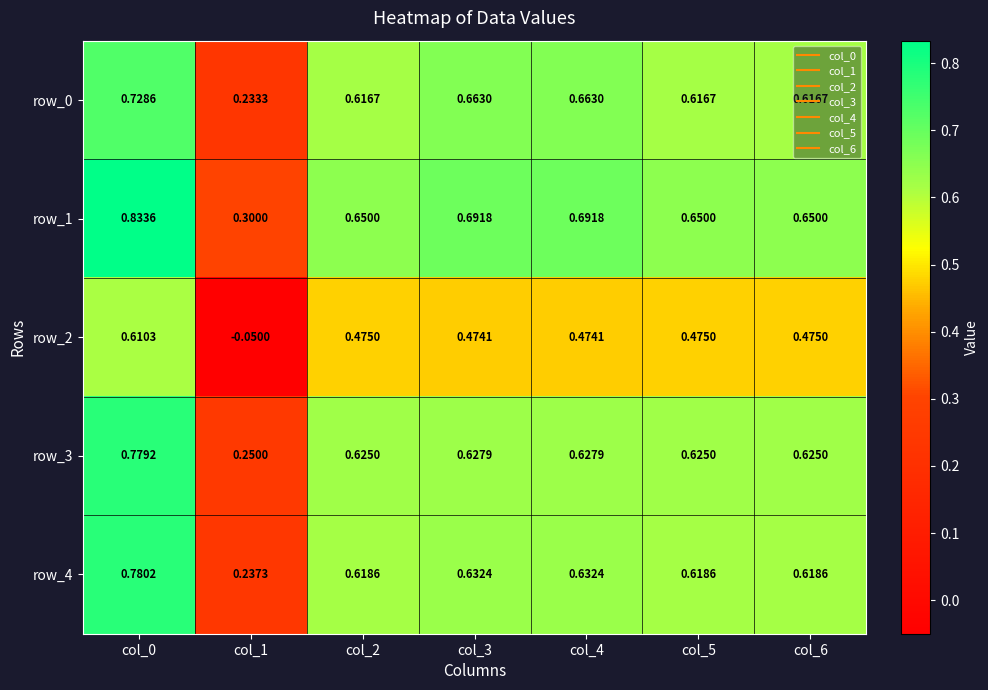

What is the sum of the row_0 values at col_2 and col_6?

1.2